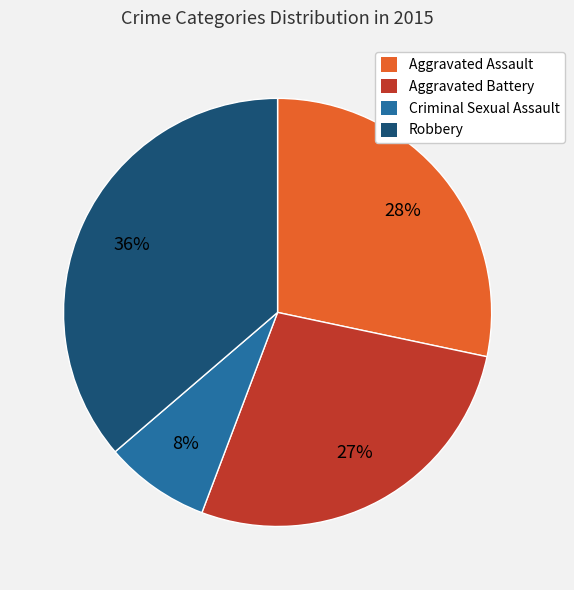

To the nearest percent, what is the difference between the largest and smallest slice percentages?

28%